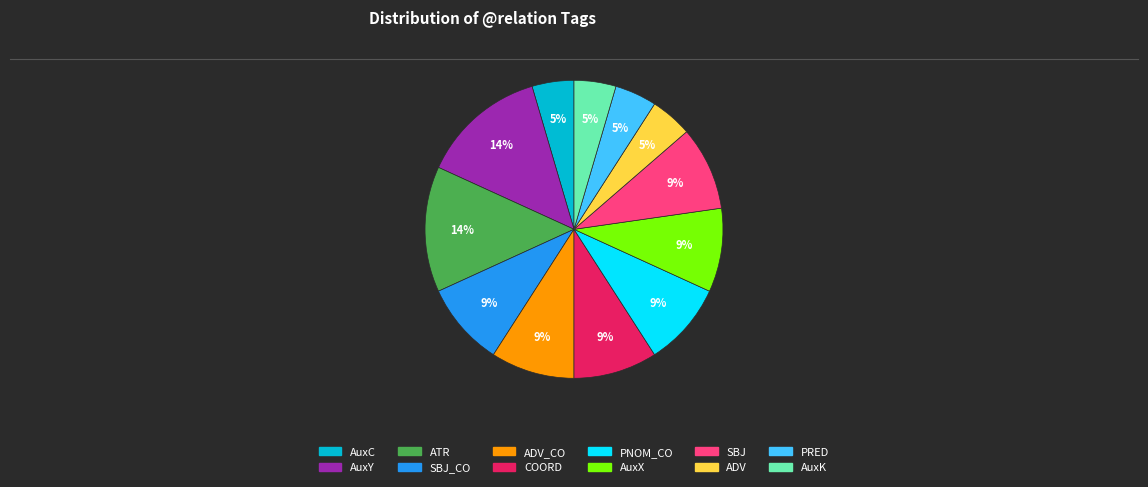

Is there a majority slice in this chart?

No